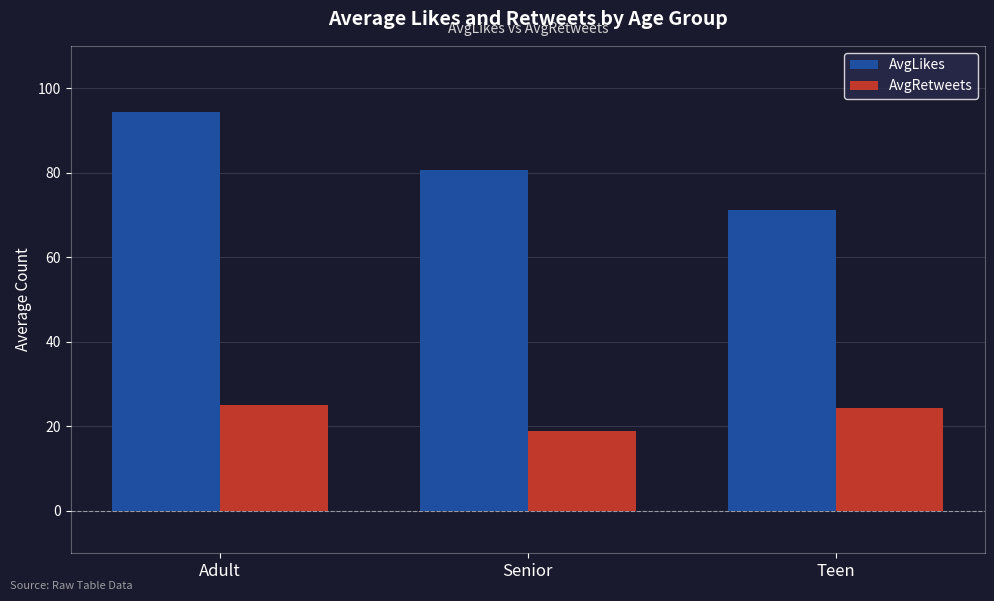

Reading left to right, extract all data points from this chart.

AvgLikes: 94.4	80.7	71.2
AvgRetweets: 25.0	19.0	24.4